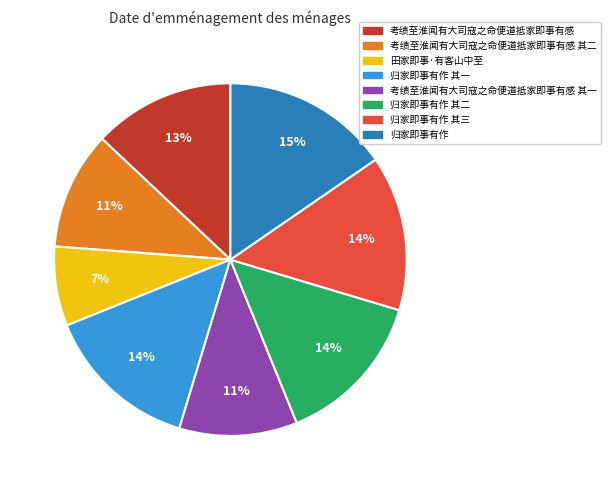

Do 归家即事有作 其三 and 归家即事有作 其一 together represent more than half of the pie?

No